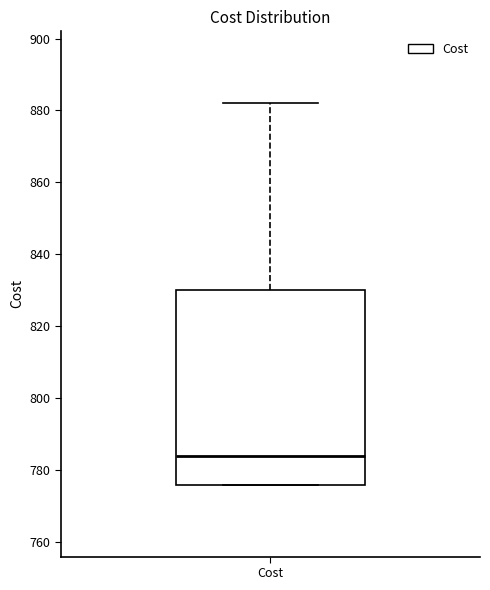

Transcribe this box plot: give where the median line is, the range the box spans, and where the two whiskers end, as read against the y-axis. The values are not printed on the chart, so give them approximately, as read against the axis.

median 784, box 776 to 830, whiskers 776 to 882